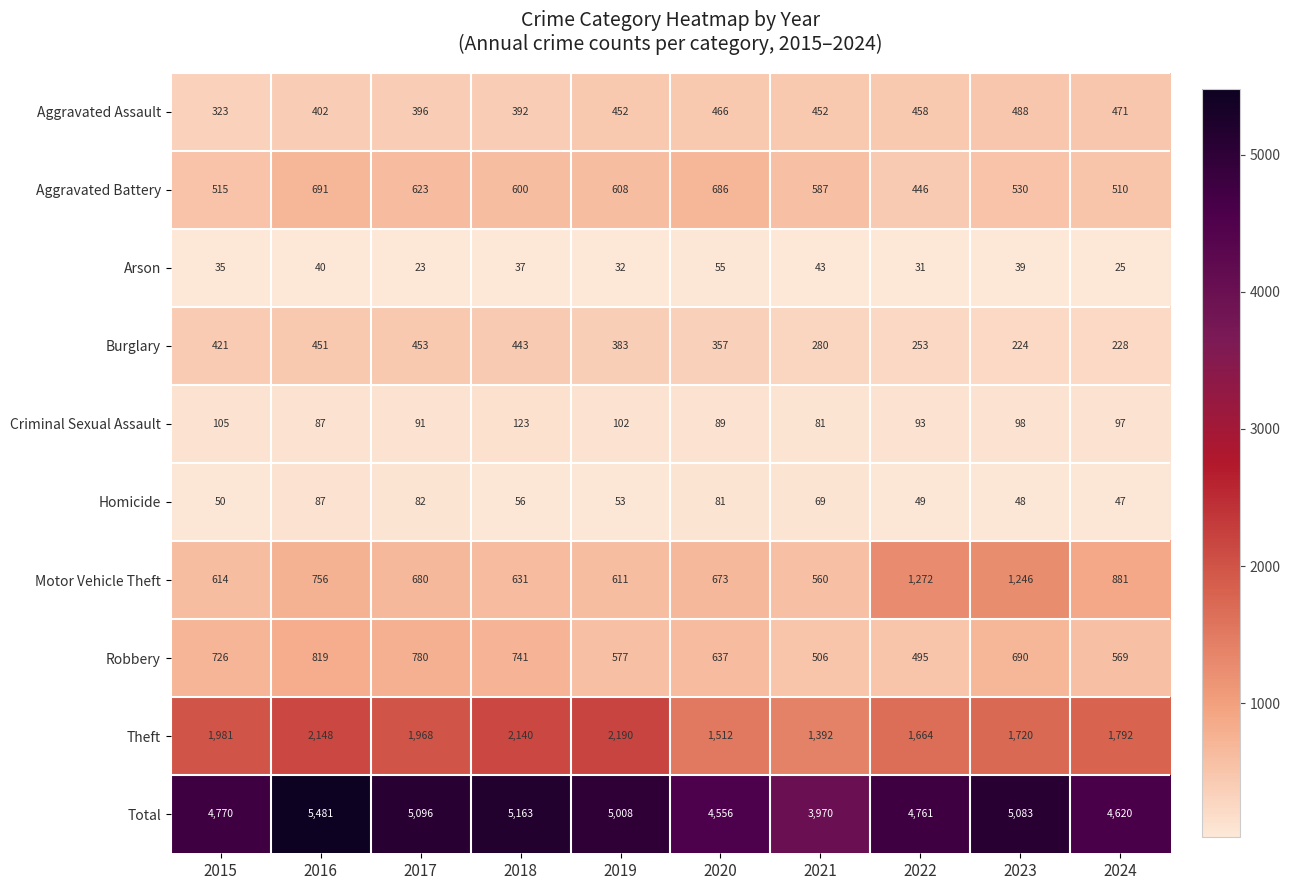

What is the difference between the highest and lowest values at 2023?

5044